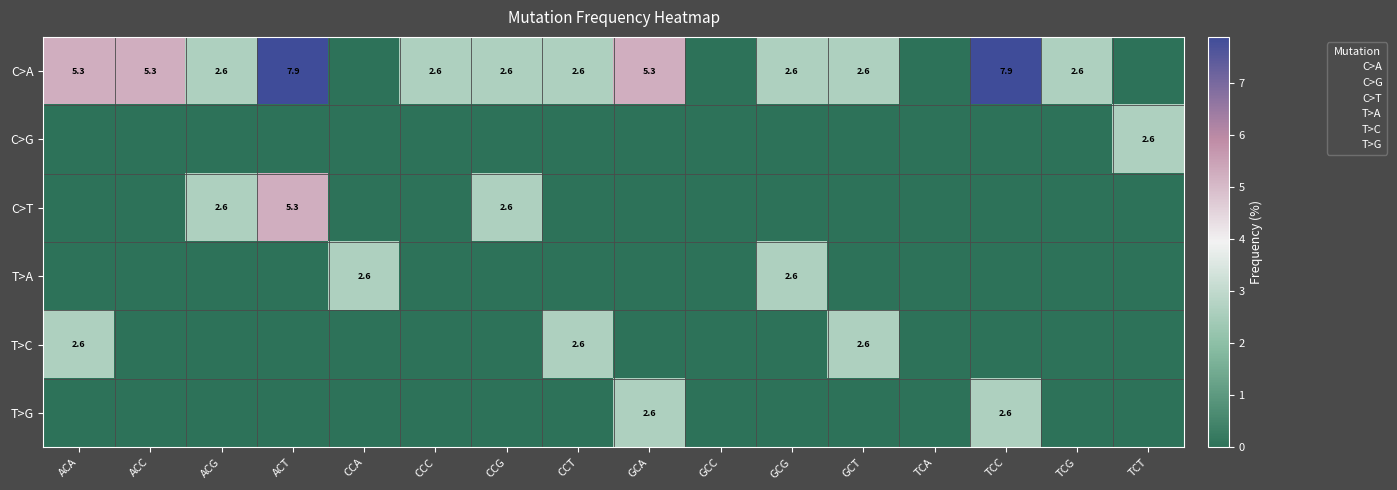

Is it true that C>A equals 2.6 at CCG?

True